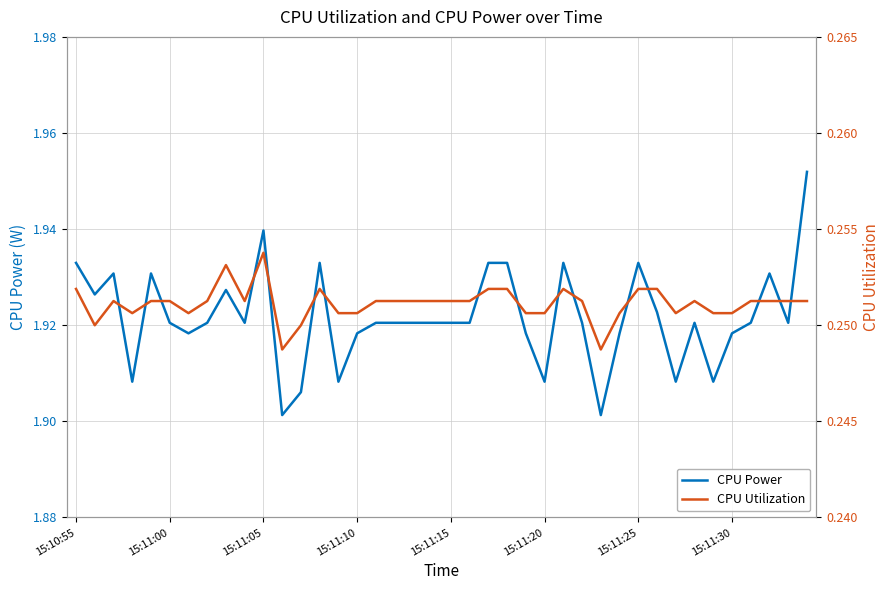

How many CPU Utilization values are between 0 and 1?

40